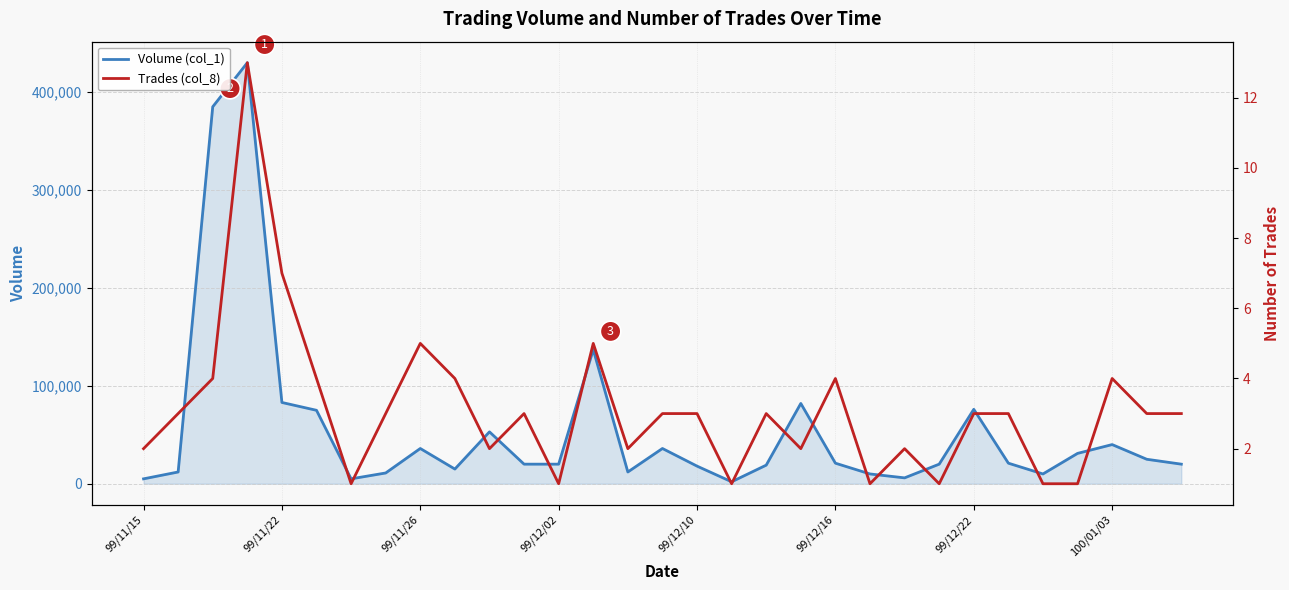

How many data points in Volume (col_1) are above 20000?

15